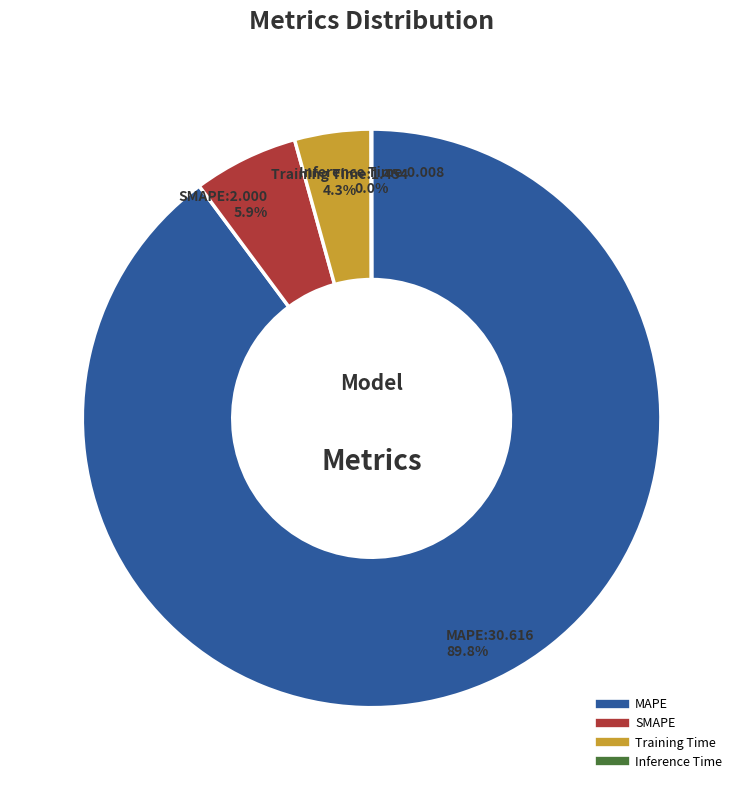

Between Training Time and SMAPE, which is larger?

SMAPE